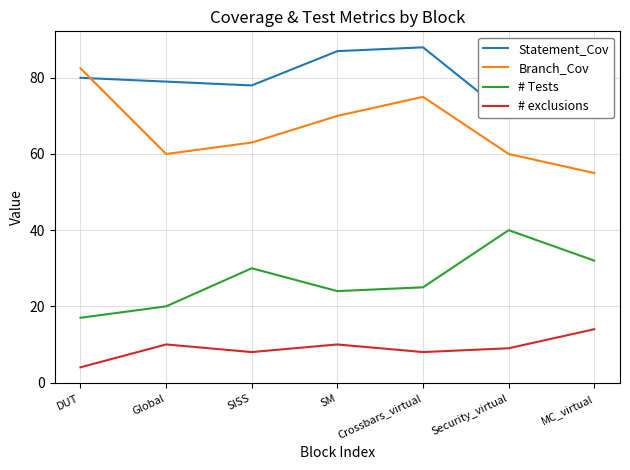

What is the sum of the Branch_Cov values at SISS and MC_virtual?

118.0